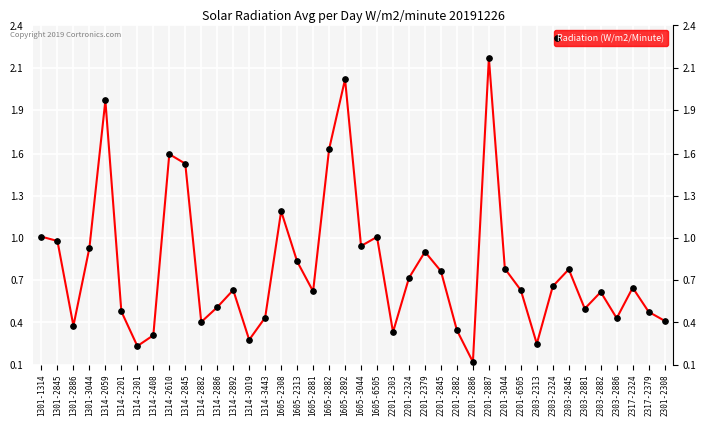

What is the label of the 29th point from the left?

2201-2887